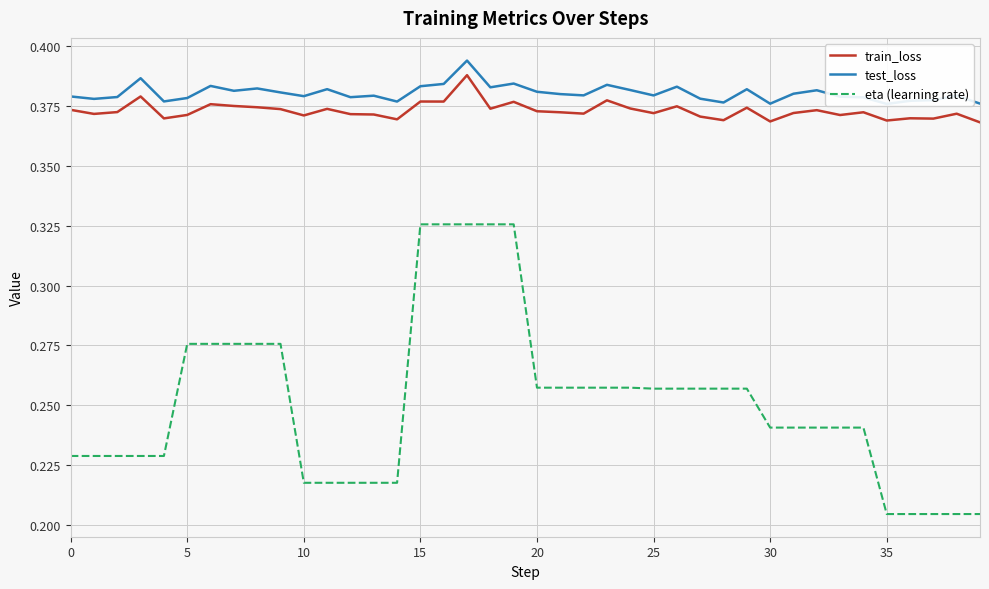

Which series changed the most between 25 and 29?

test_loss